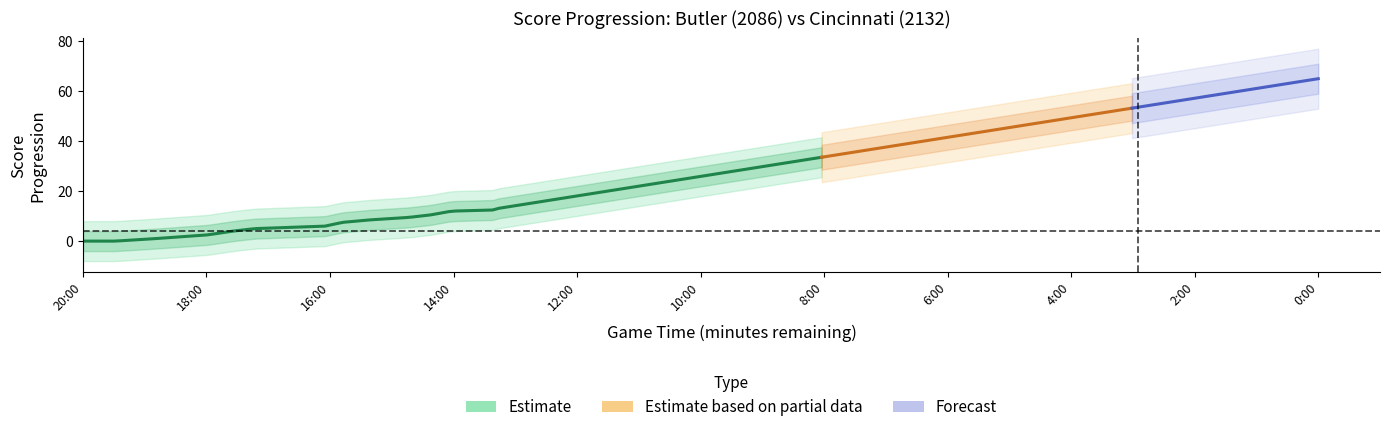

At which category does the chart reach its minimum across all series?

20:00